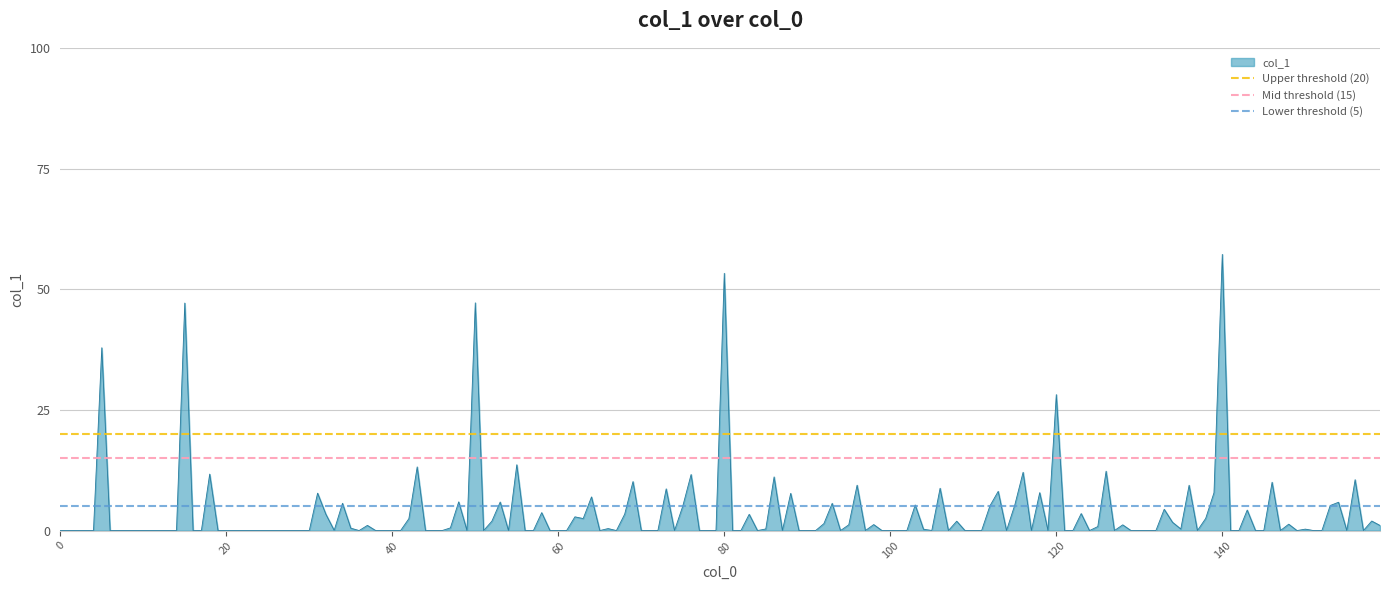

What is the highest value of the col_1 series?

57.2